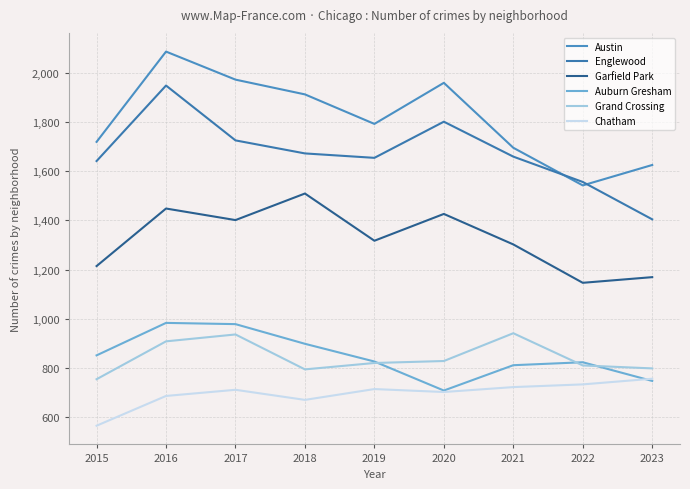

True or false: Auburn Gresham has a value of 708 at 2020.

True